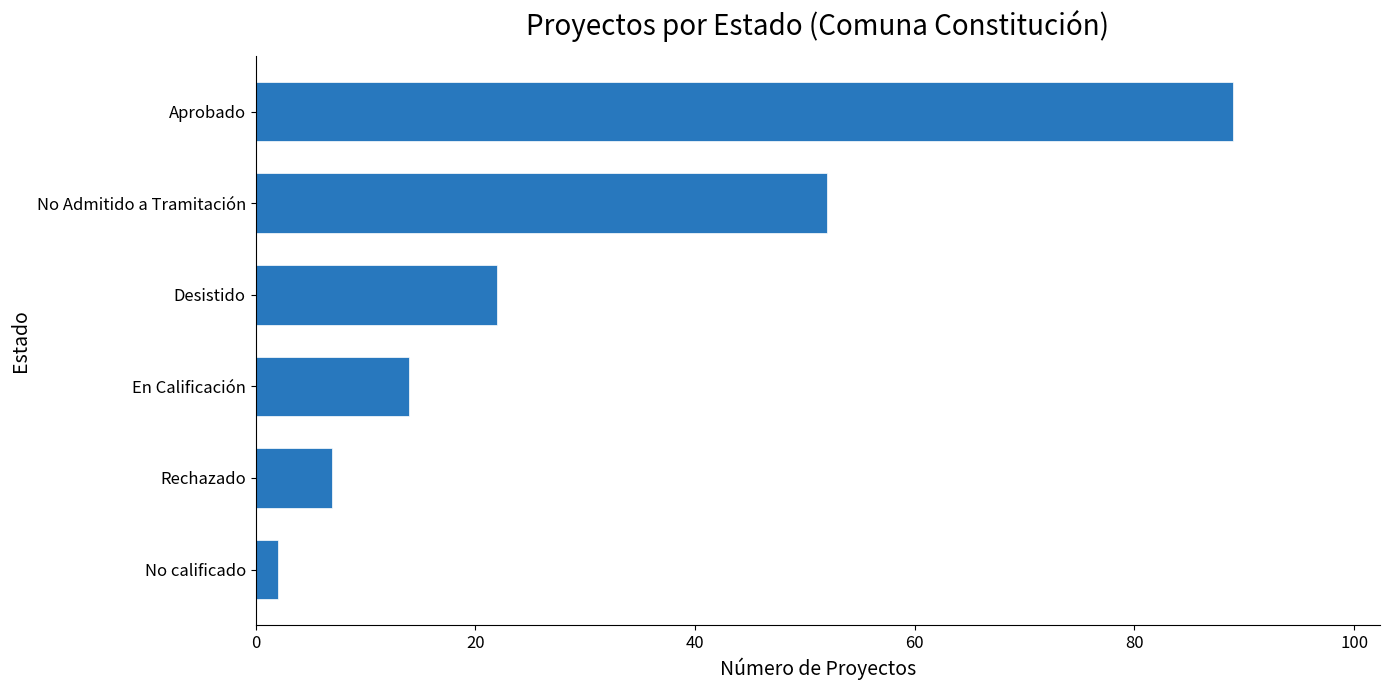

True or false: the data shows 22 at No Admitido a Tramitación.

False